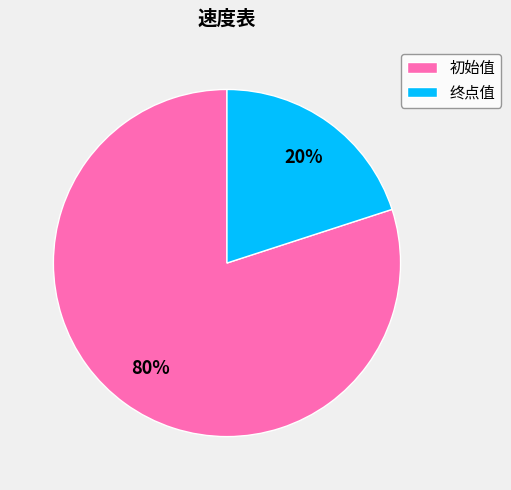

To the nearest percent, what is the difference between the largest and smallest slice percentages?

60%